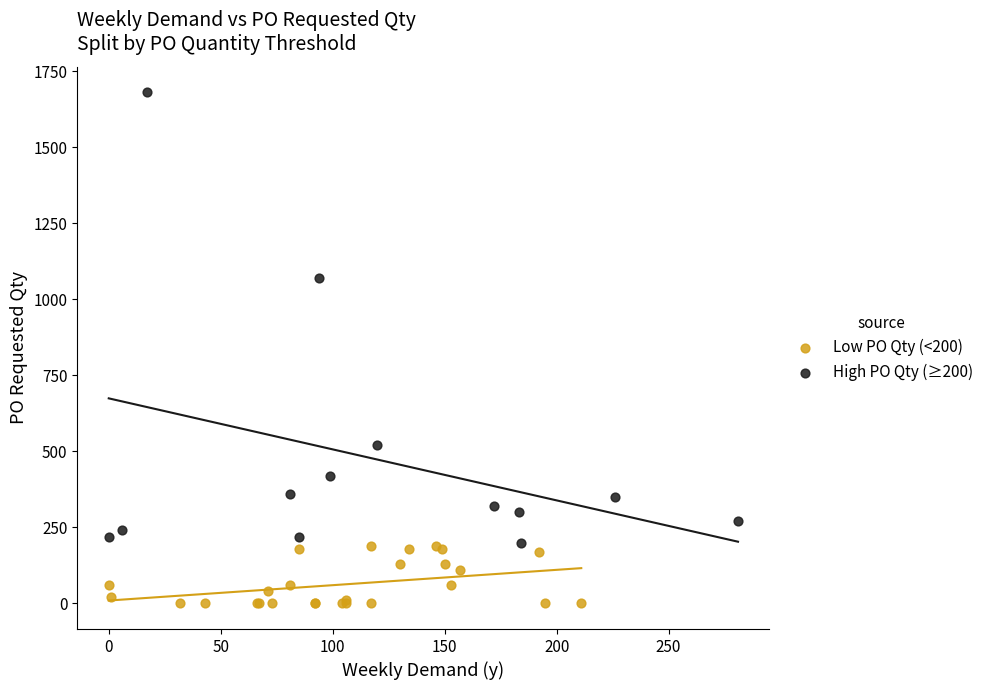

What are all the series names shown in the legend?

Low PO Qty (<200), High PO Qty (≥200)